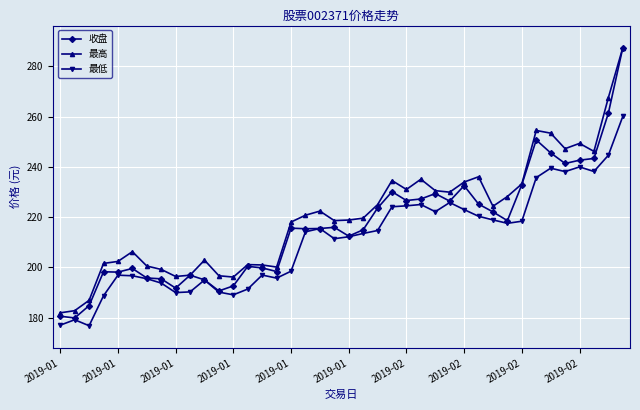

True or false: 最高 has more than 2 interior local peaks.

True